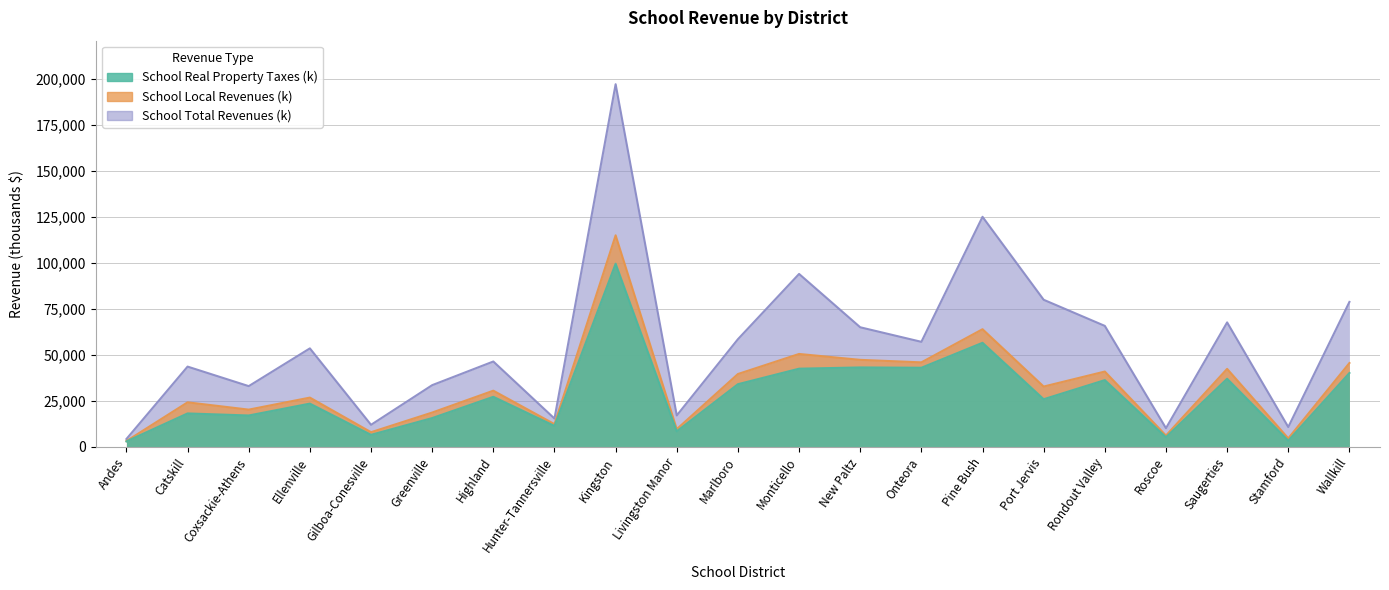

What is the value of the School Local Revenues (k) point at the 21st from the left?

45586.4